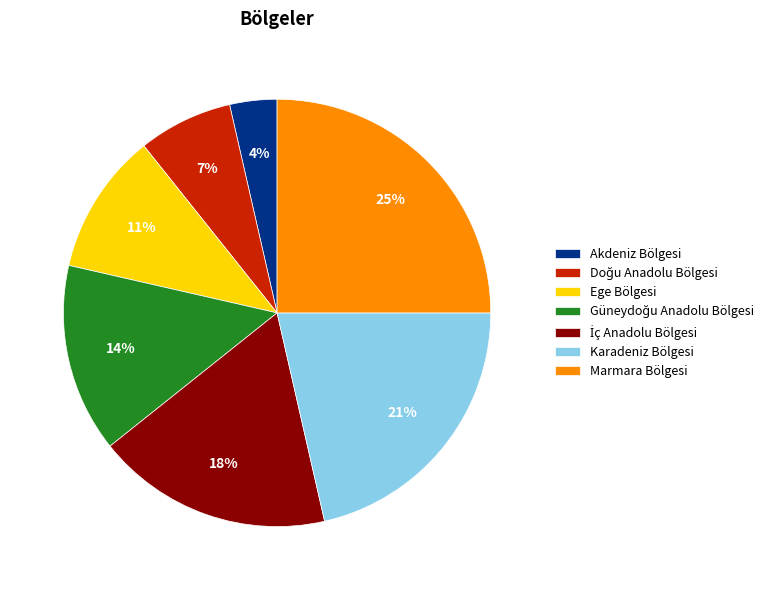

How many slices are in this pie chart?

7